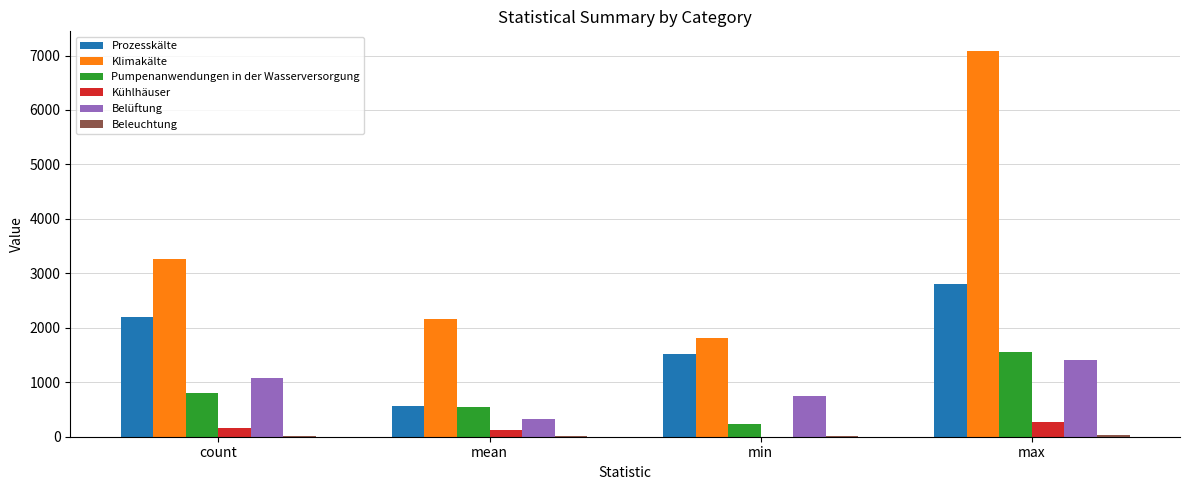

Read the Belüftung value at mean.

323.0